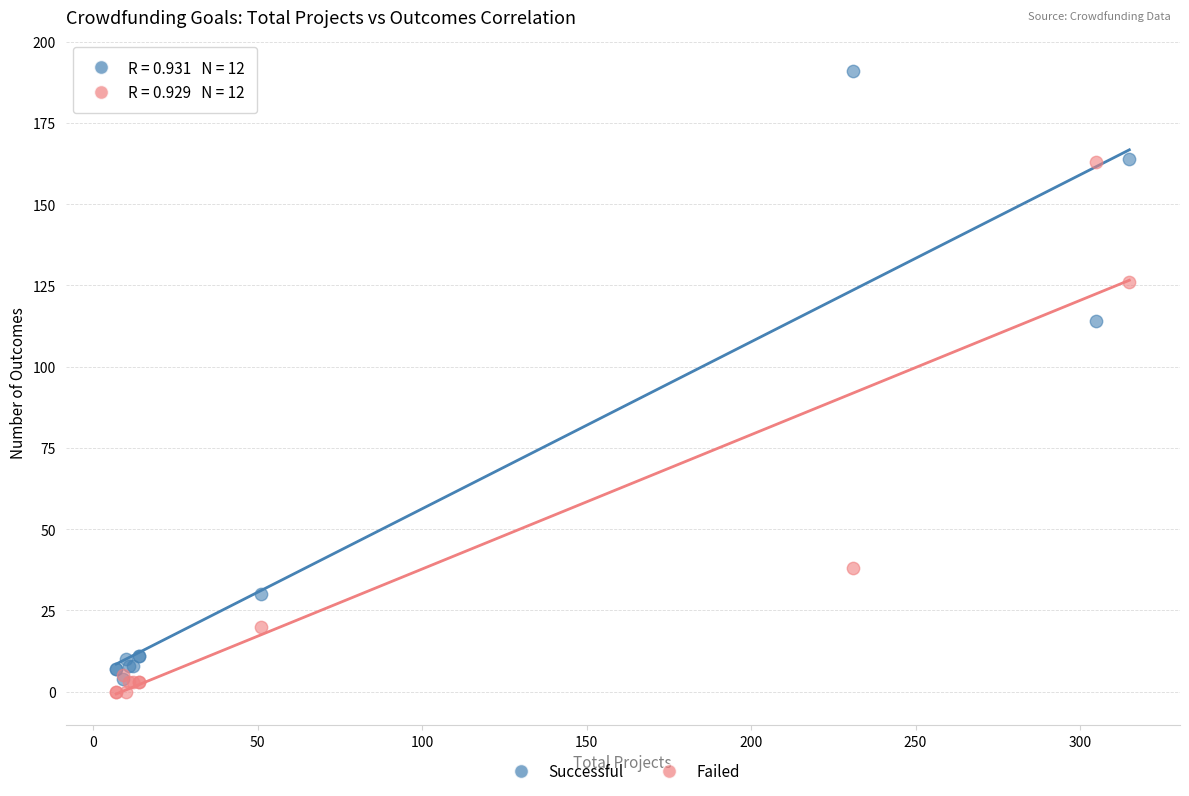

Which series reaches the maximum Y coordinate?

Successful